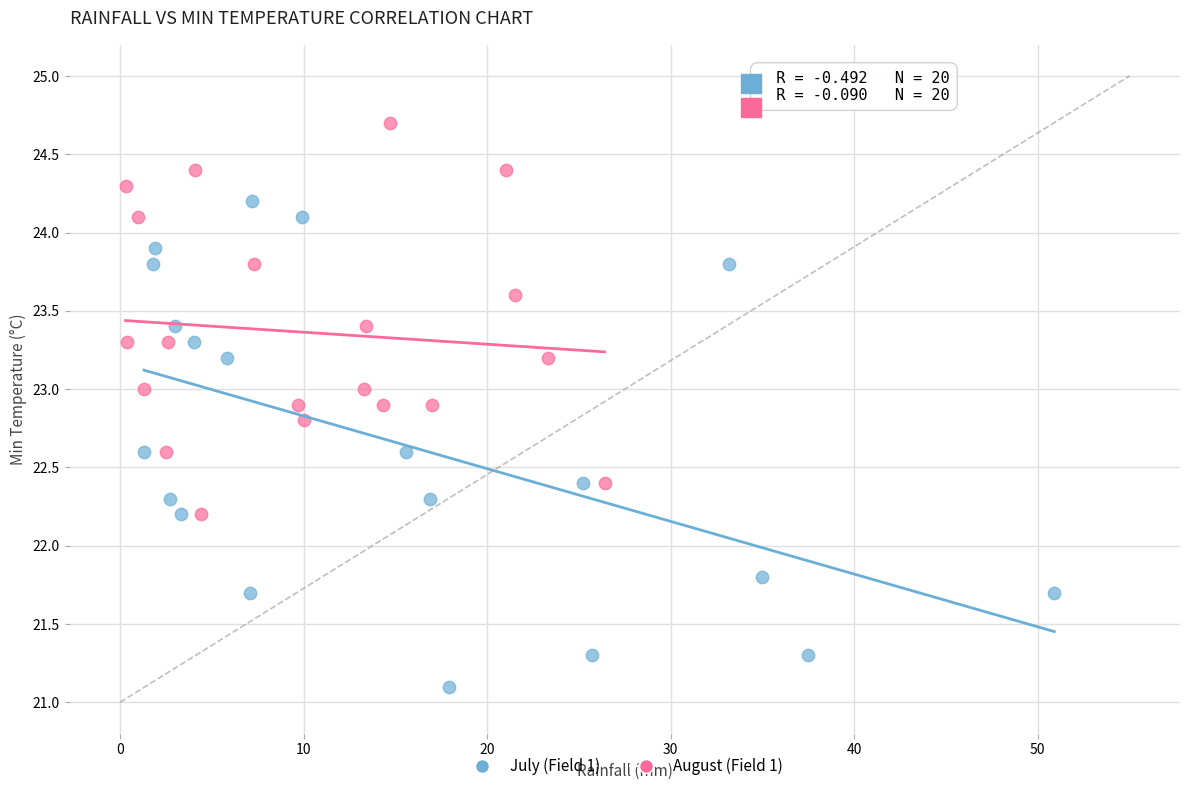

Which series has the widest spread of Y values?

July (Field 1)